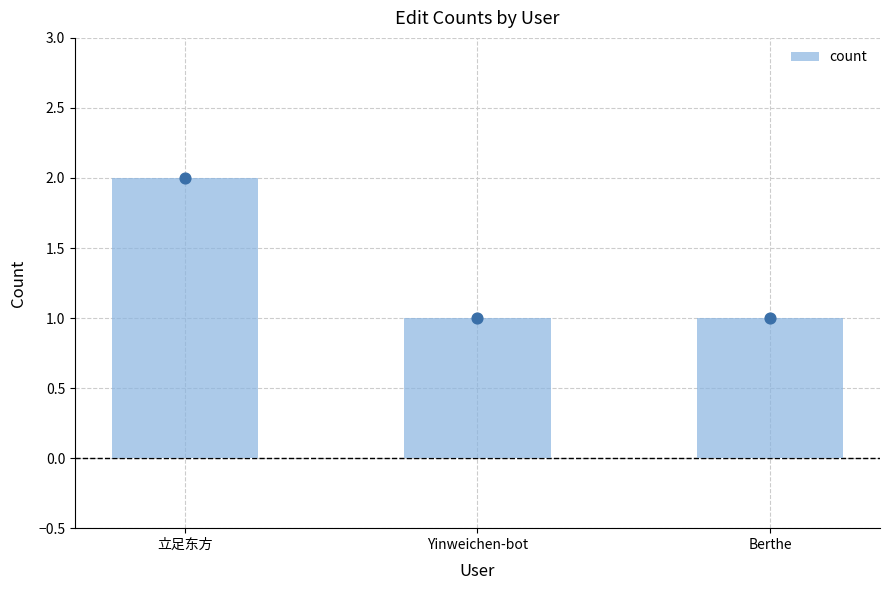

What is the change in value from 立足东方 to Berthe?

-1